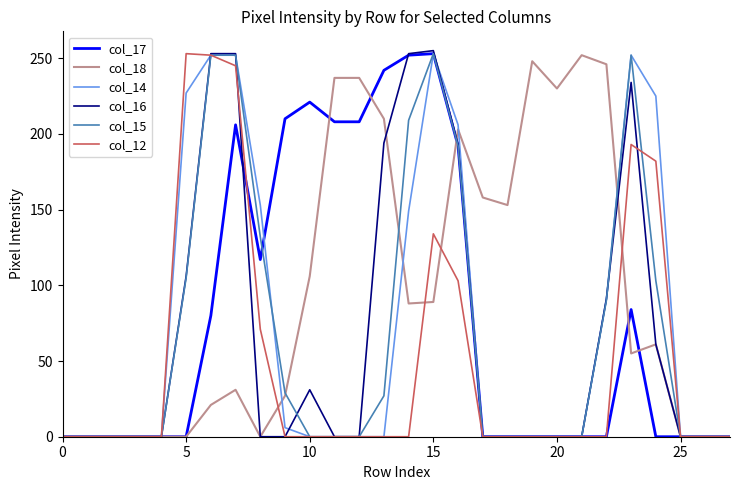

Which series has the largest total across all categories?

col_18